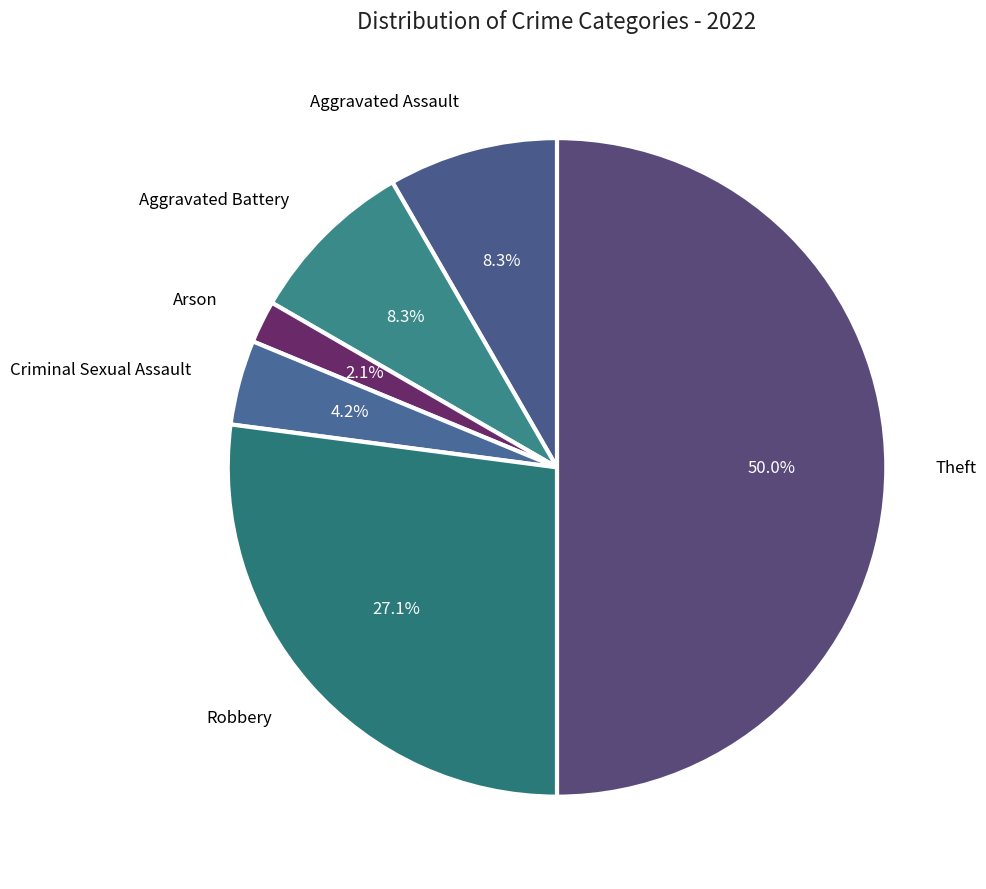

Combined, what portion of the pie is Arson and Robbery?

29.2%